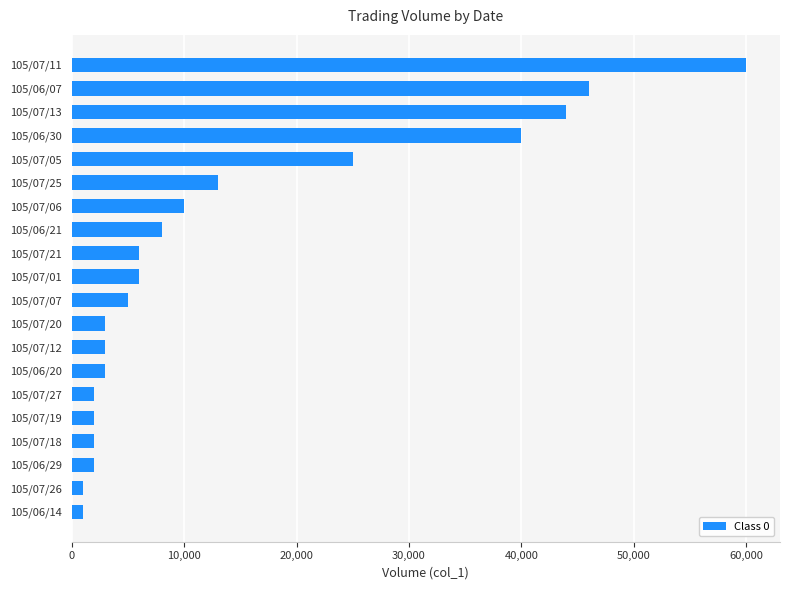

Is it true that the value at 105/07/25 is 13000?

True